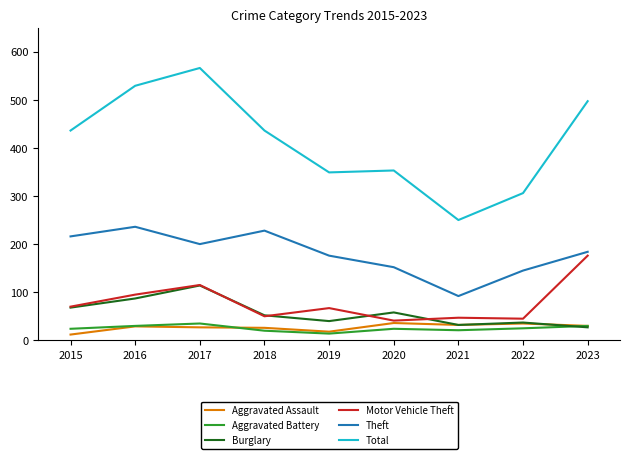

Which series changed the most between 2018 and 2019?

Total